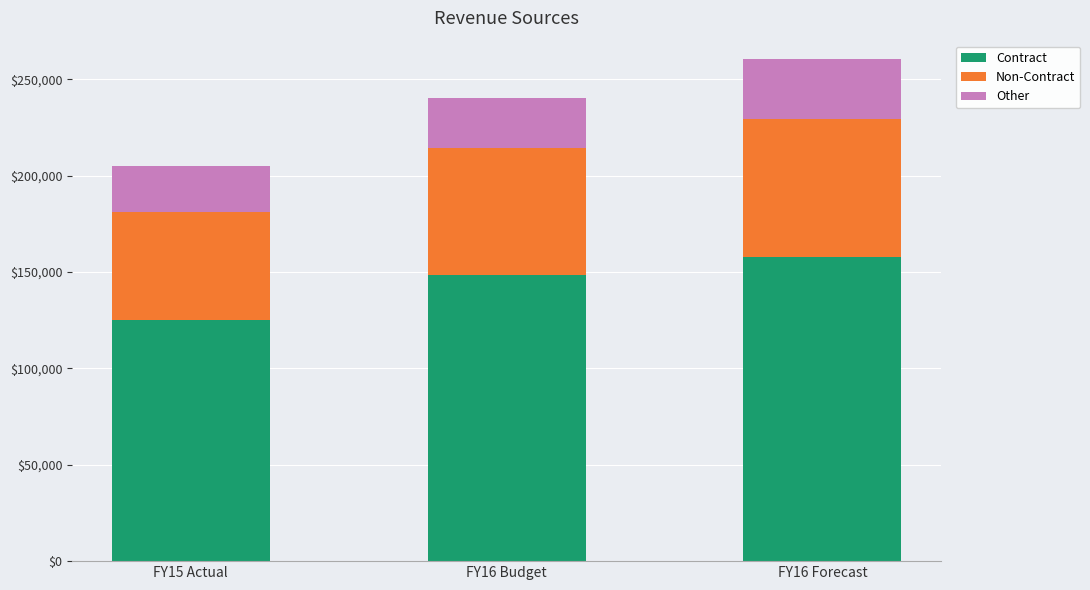

Where is Contract nearest to the value 141556?

FY16 Budget